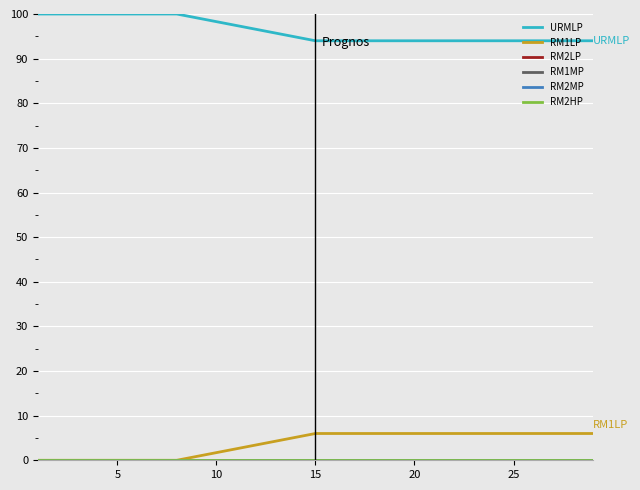

True or false: URMLP and RM2MP intersect in this chart.

False